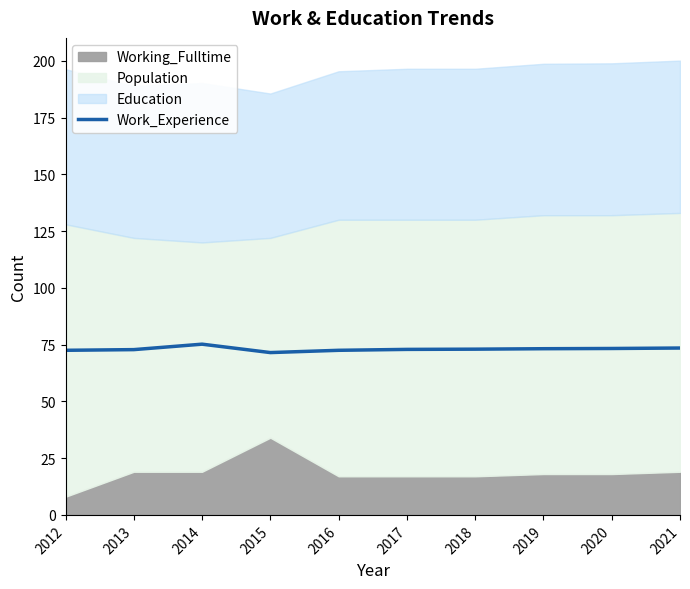

Reading right to left, extract all data points from this chart.

2021=73.5	2020=73.3	2019=73.2	2018=73.0	2017=72.9	2016=72.5	2015=71.5	2014=75.2	2013=72.8	2012=72.5